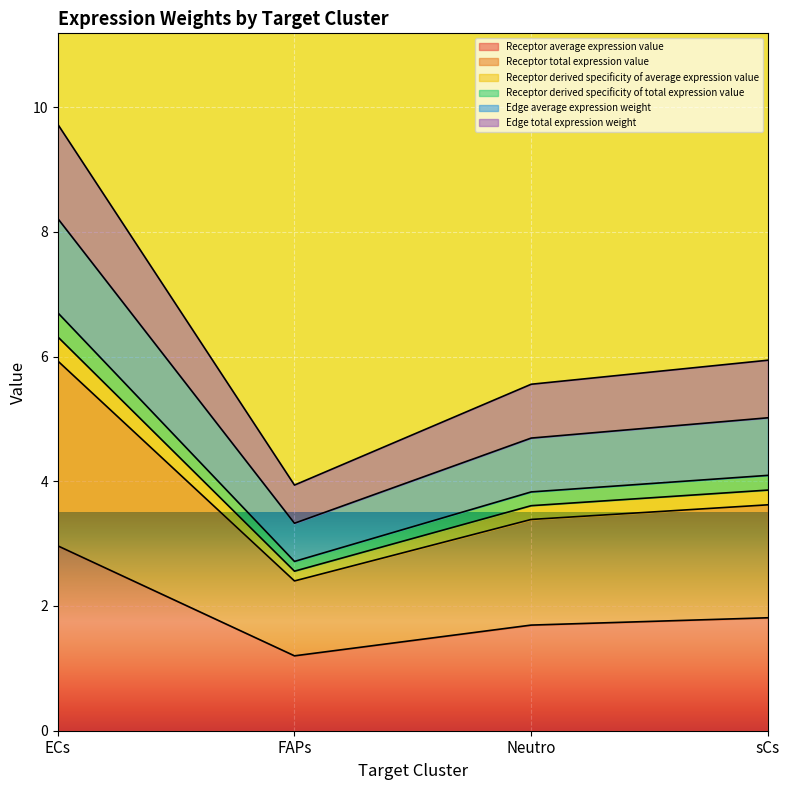

Reading right to left, what are all the values shown in this chart?

Receptor average expression value: sCs=1.8	Neutro=1.7	FAPs=1.2	ECs=3.0
Receptor total expression value: sCs=3.6	Neutro=3.4	FAPs=2.4	ECs=5.9
Receptor derived specificity of average expression value: sCs=3.9	Neutro=3.6	FAPs=2.6	ECs=6.3
Receptor derived specificity of total expression value: sCs=4.1	Neutro=3.8	FAPs=2.7	ECs=6.7
Edge average expression weight: sCs=5.0	Neutro=4.7	FAPs=3.3	ECs=8.2
Edge total expression weight: sCs=5.9	Neutro=5.6	FAPs=3.9	ECs=9.7